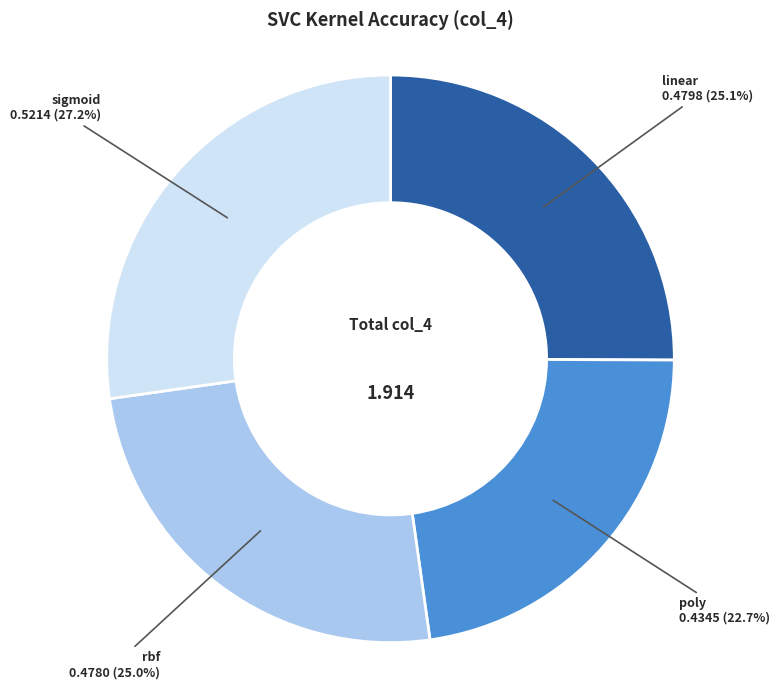

Is there any slice that represents more than half of the pie?

No